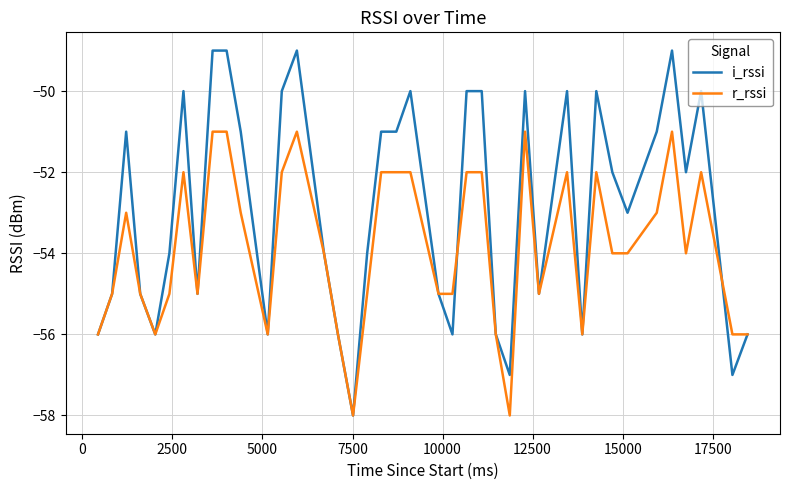

What is the smallest value displayed?

-58